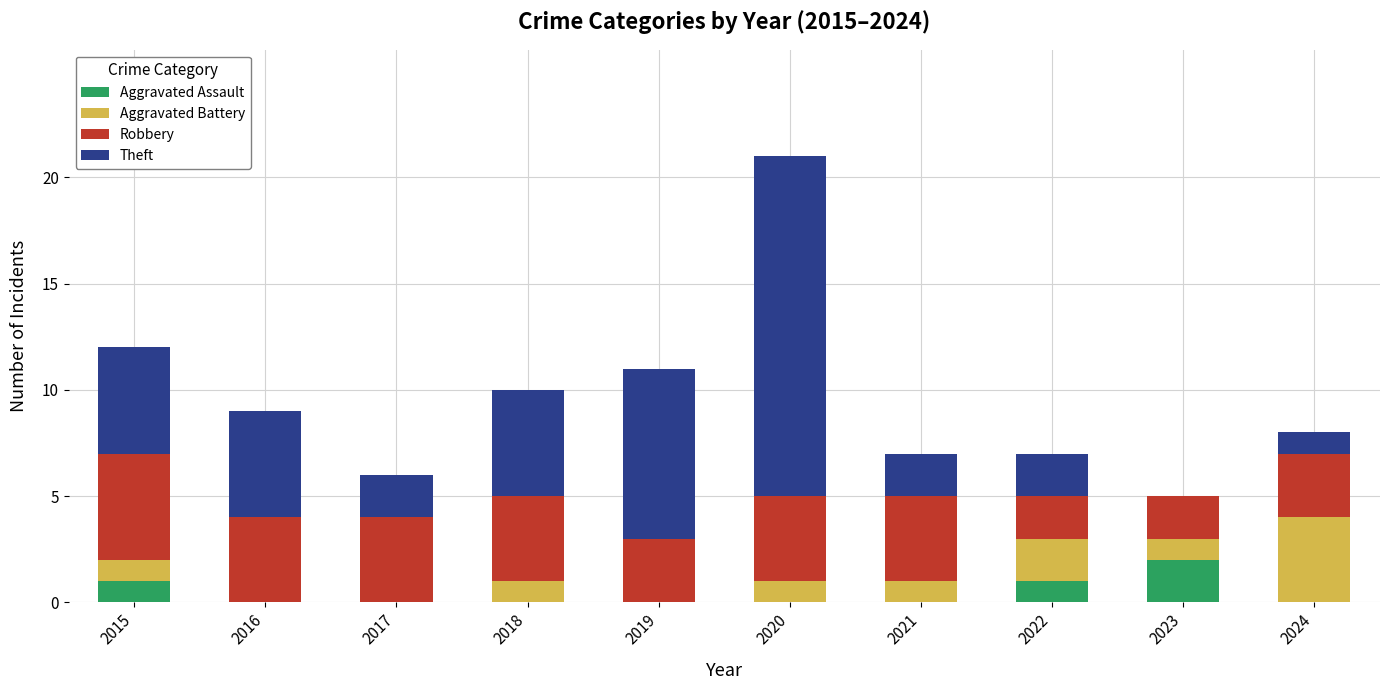

At which label does Aggravated Assault reach its peak?

2023